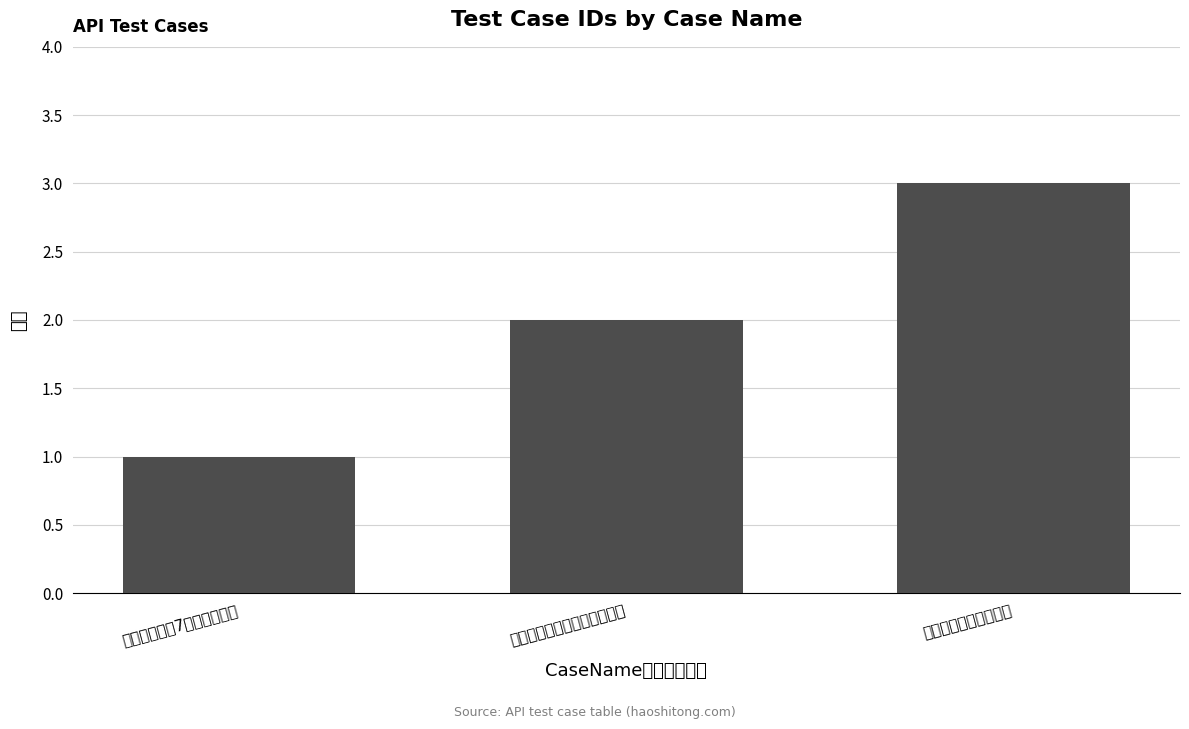

What is the value of the 1st bar from the left?

1